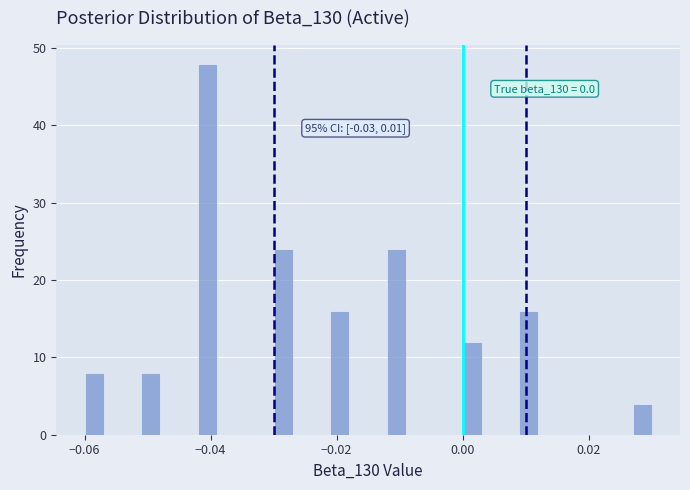

Around what value on the x-axis is the tallest bar? Give the approximate position of its centre, as read against the axis.

-0.040